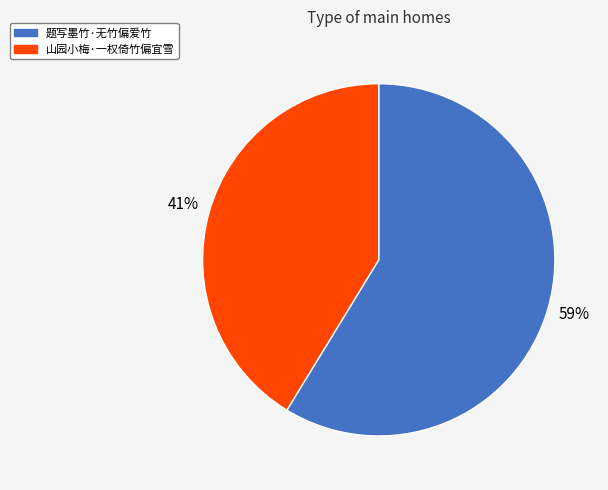

Does 题写墨竹·无竹偏爱竹 account for over 50% of the chart?

Yes